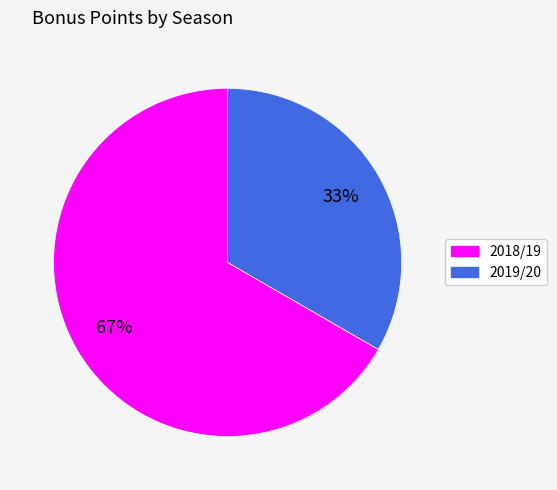

Which has a higher value, 2019/20 or 2018/19?

2018/19